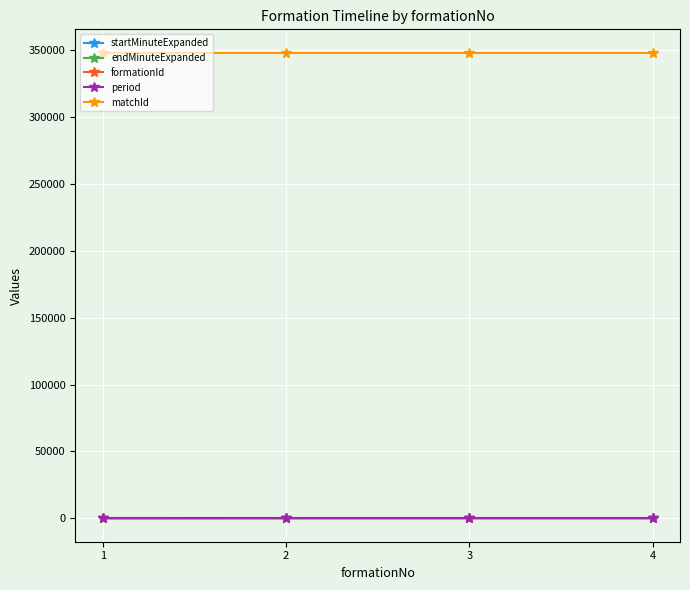

True or false: matchId and formationId cross at least once.

False